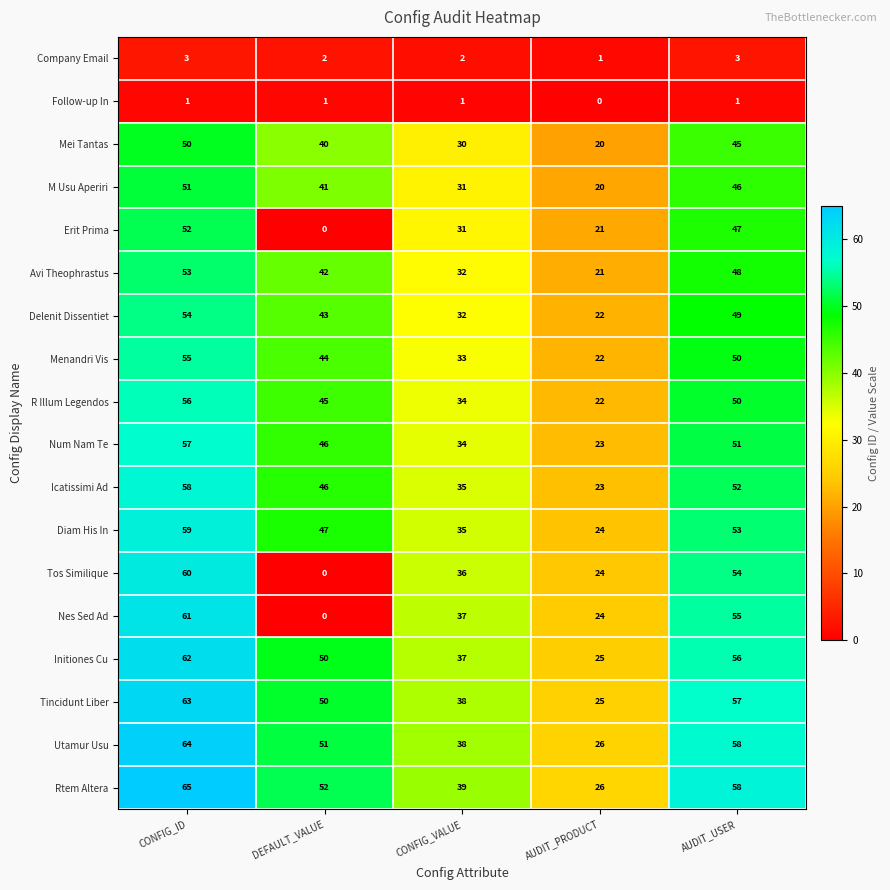

How many categories are shown in the chart?

5